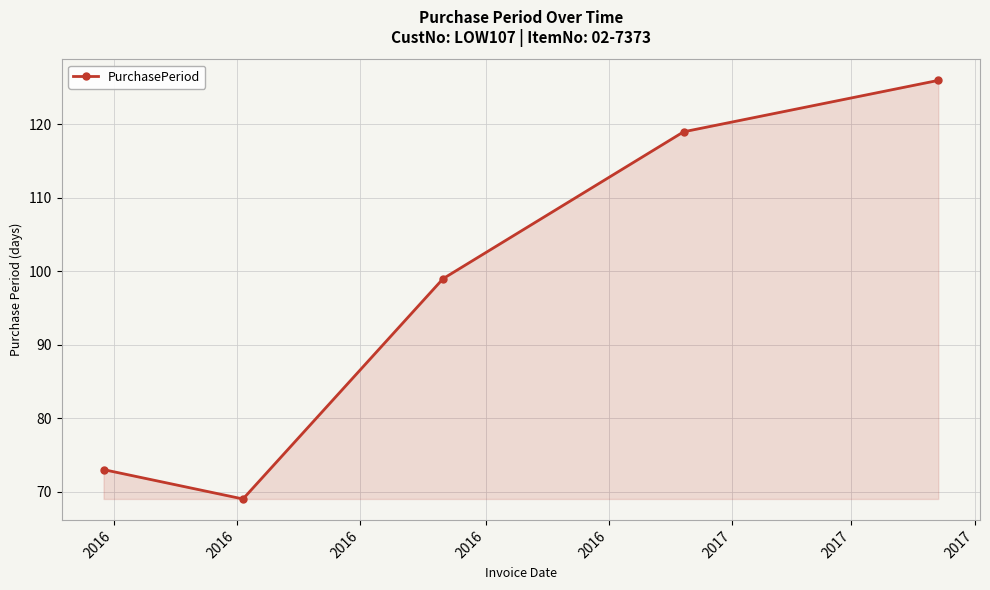

True or false: the data has more than 0 interior local peaks.

False